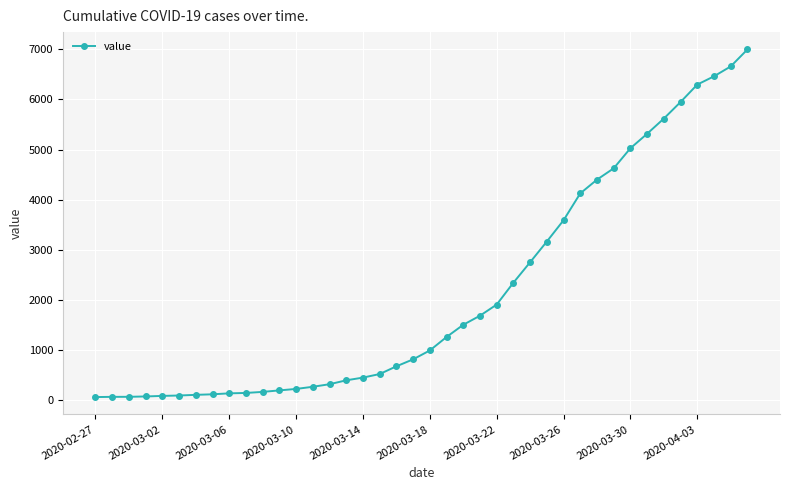

What is the maximum value shown in the chart?

6995